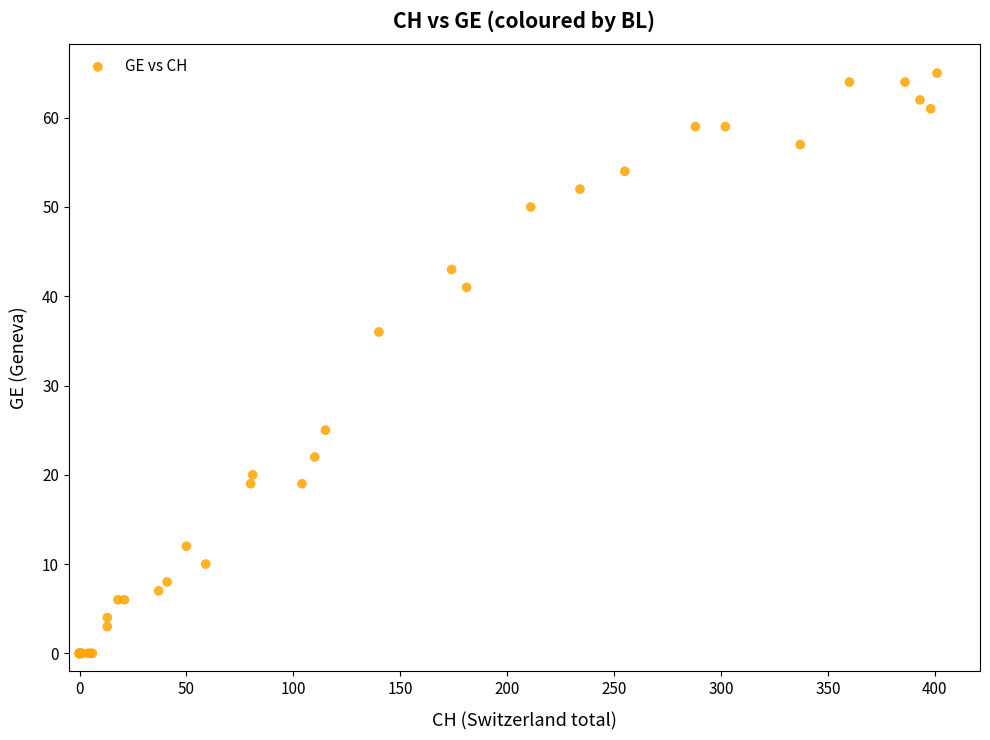

What Y value in the scatter plot is closest to 32?

36